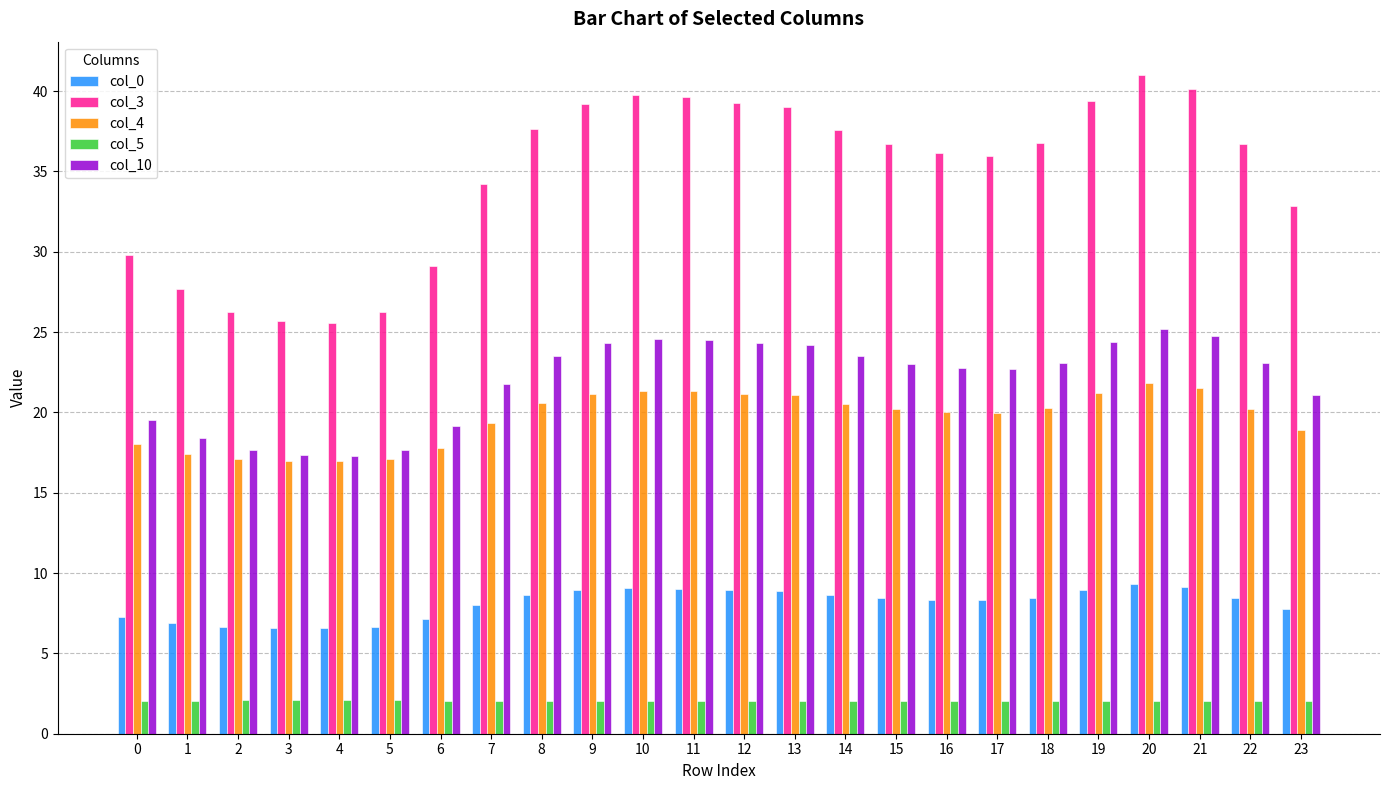

What is the minimum value shown in the chart?

2.0